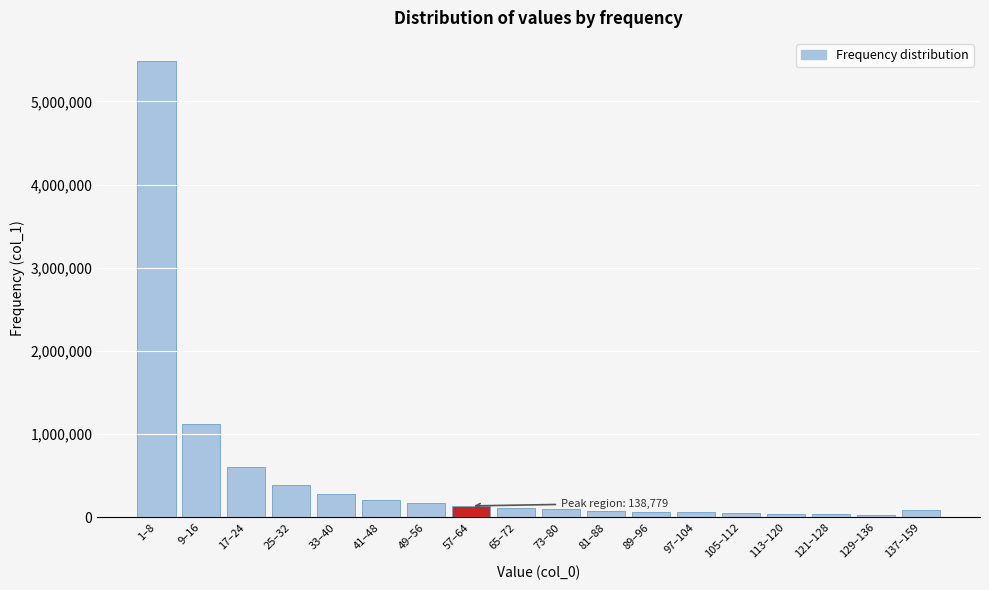

What is the label of the 17th bar from the right?

9–16